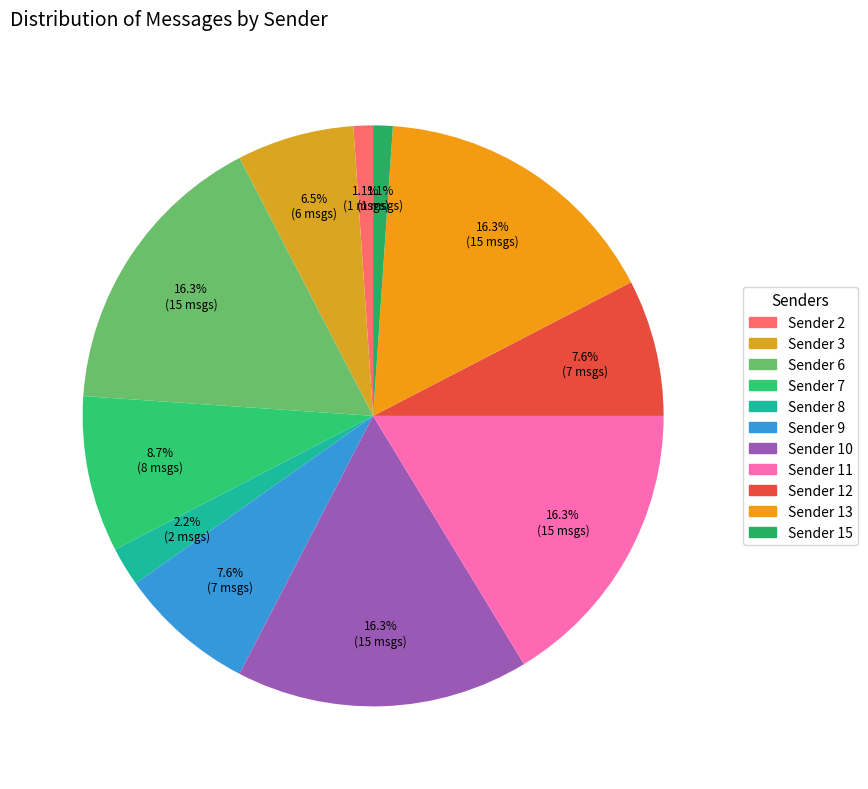

To the nearest percent, what is the average slice percentage?

9%